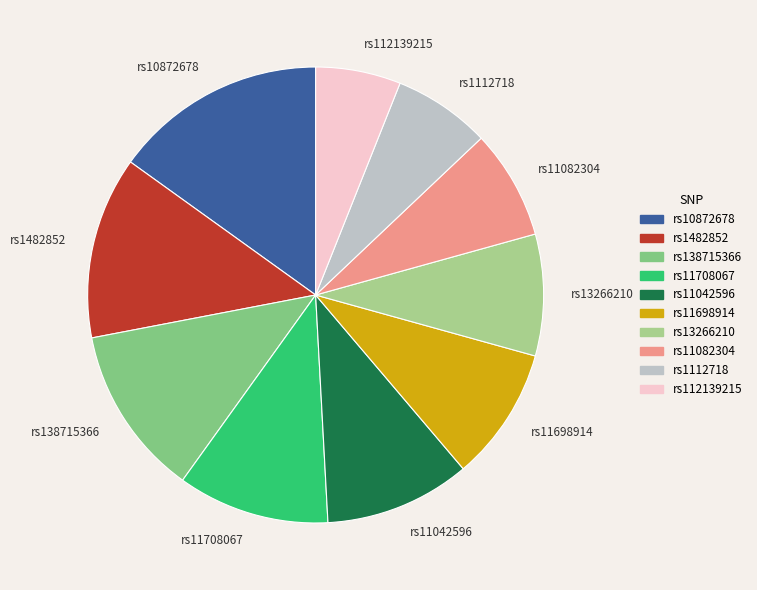

Between rs11698914 and rs11708067, which is larger?

rs11708067